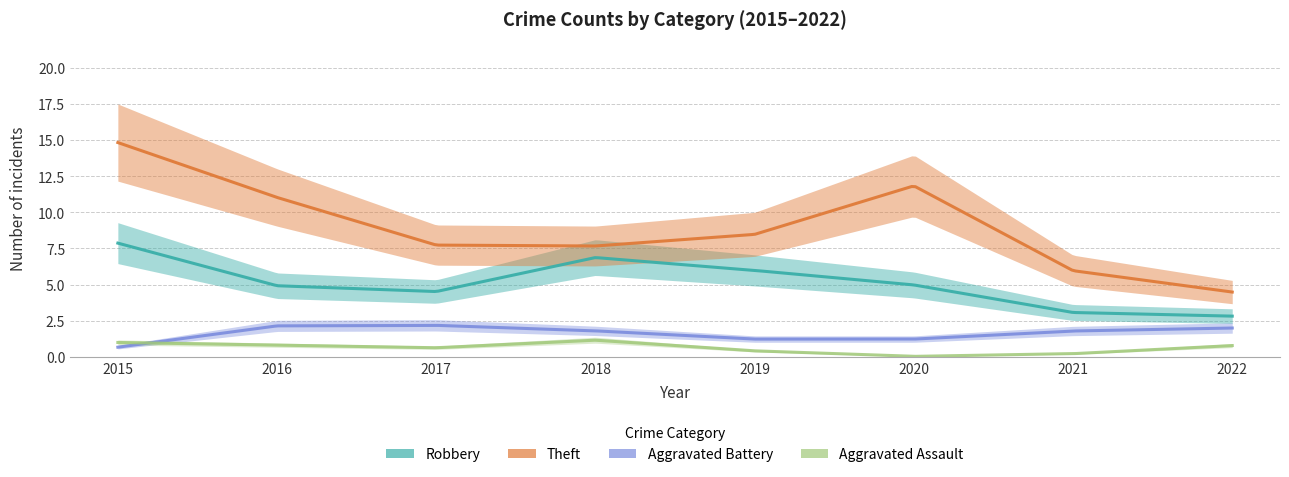

How many data points in Robbery are less than 5?

4